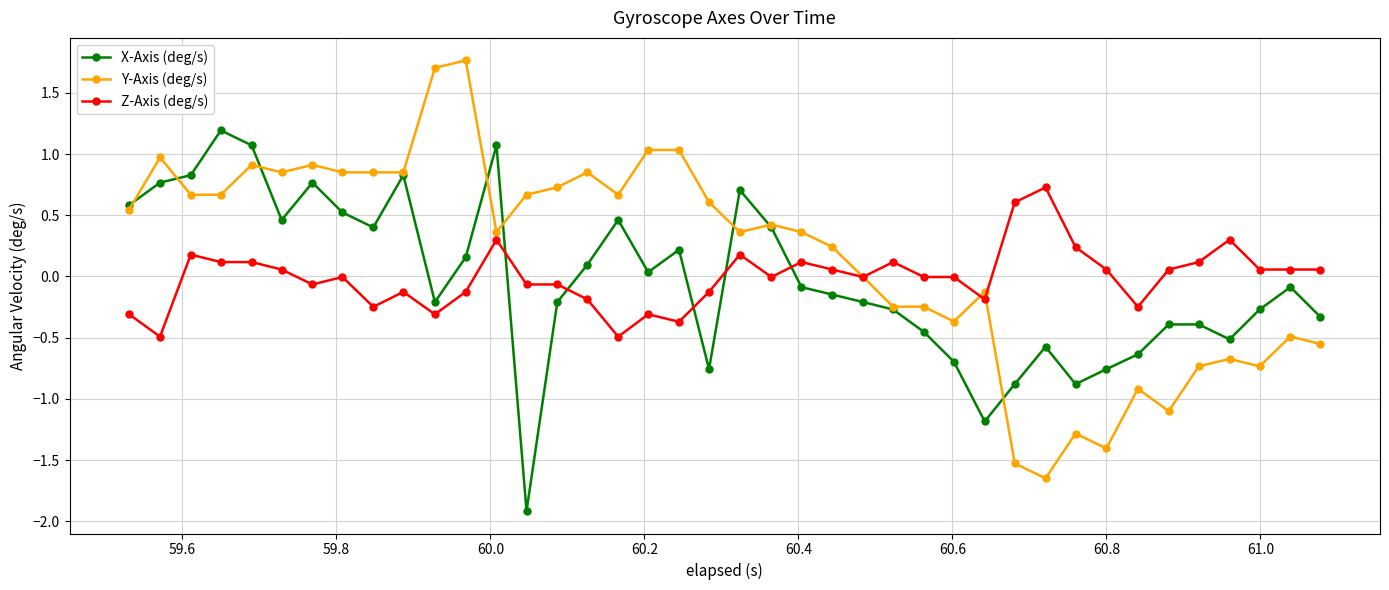

What are all the series names shown in the legend?

X-Axis (deg/s), Y-Axis (deg/s), Z-Axis (deg/s)